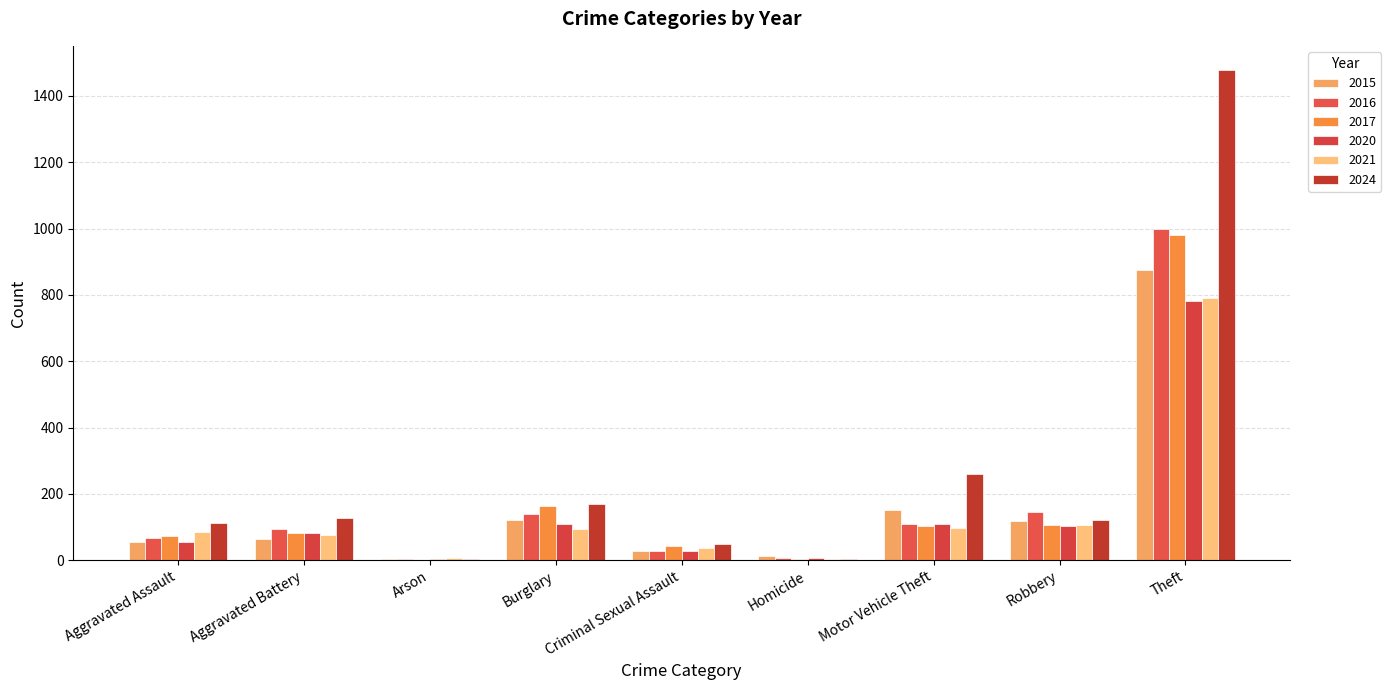

Are the bars horizontal?

No